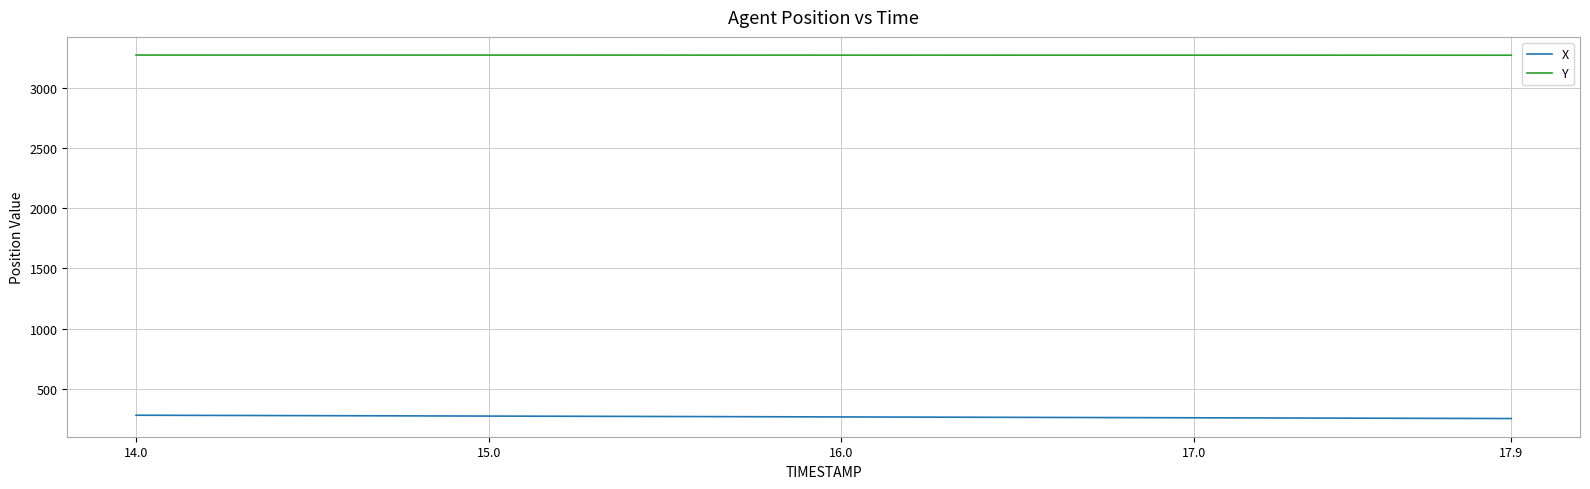

What is the highest value of the X series?

282.9